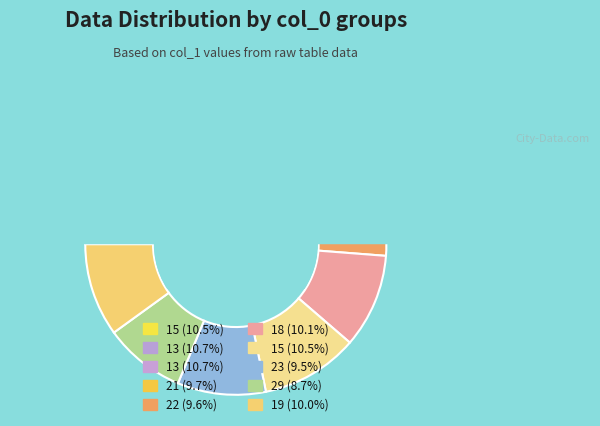

What is the largest slice in the pie chart?

13